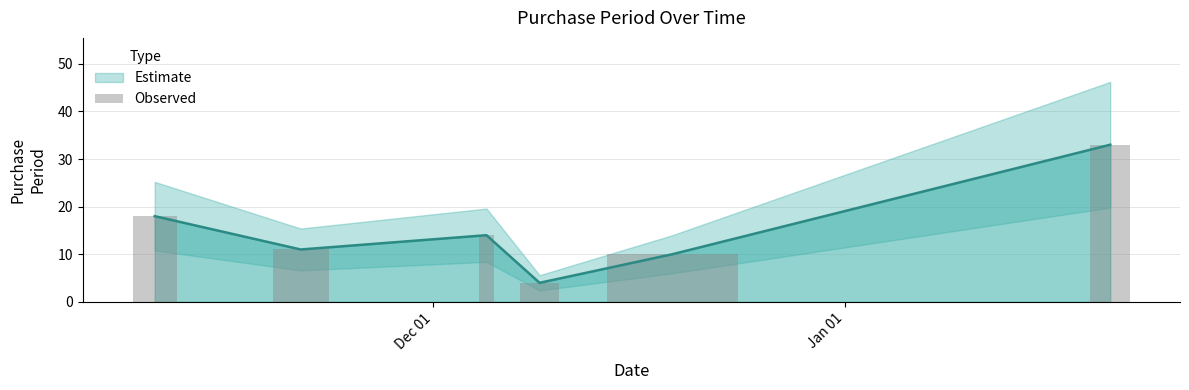

What is the change in value from 2015-11-21 to 2015-12-05?

+3